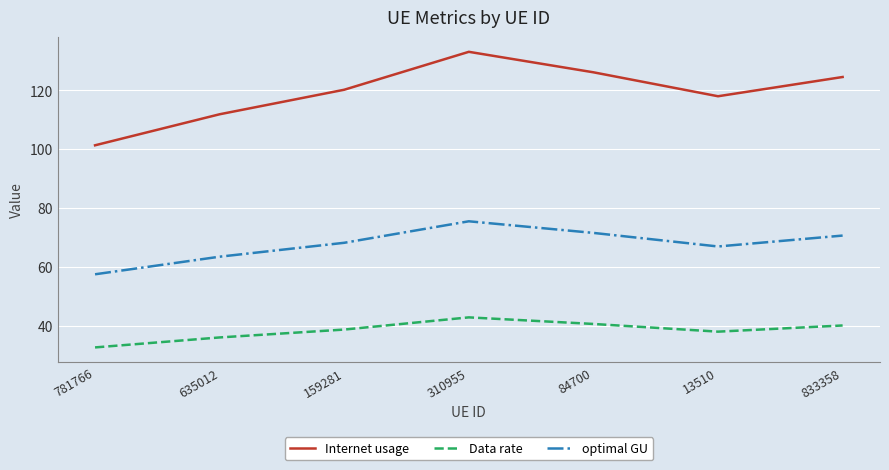

What position from the left is 84700?

5